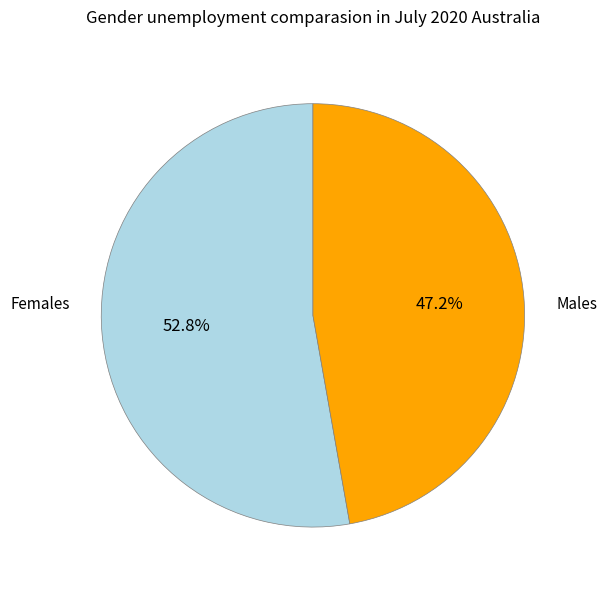

To the nearest percent, what is the average slice percentage?

50%